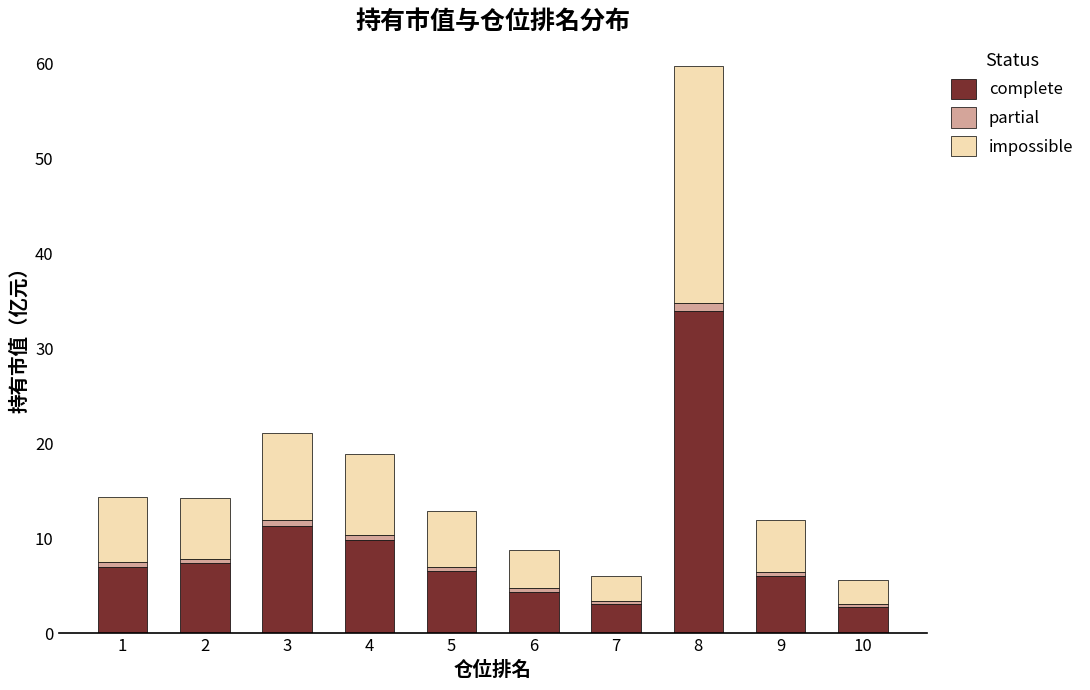

True or false: complete has a value of 17.2 at 4.

False